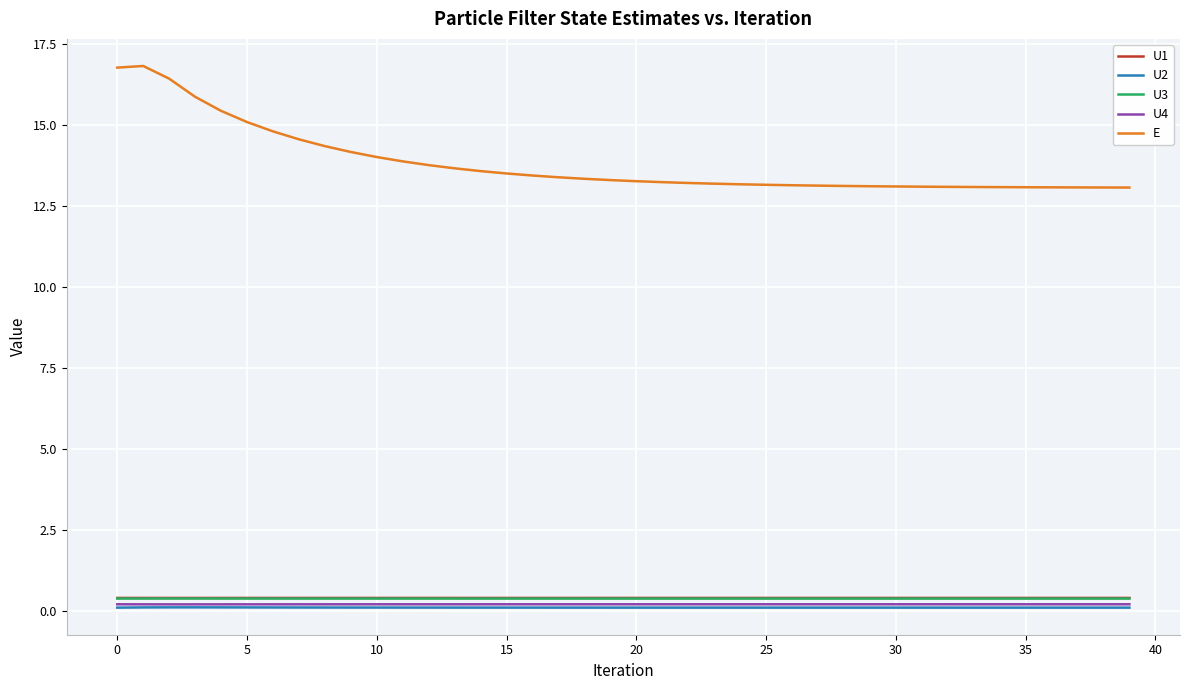

Which series has the widest spread of values?

E